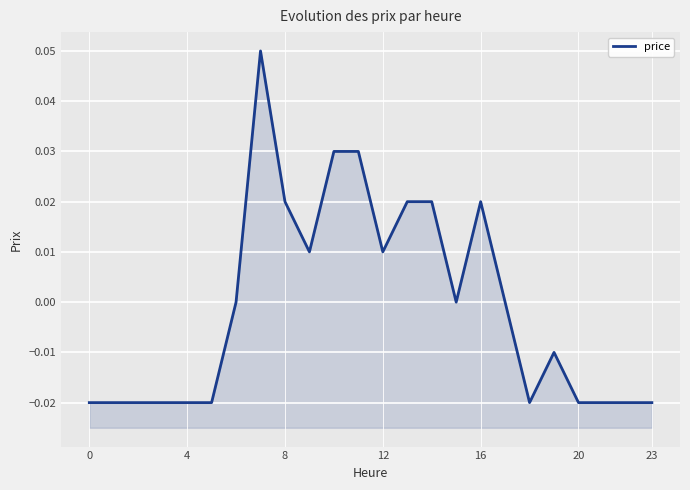

How many negative values are there?

12